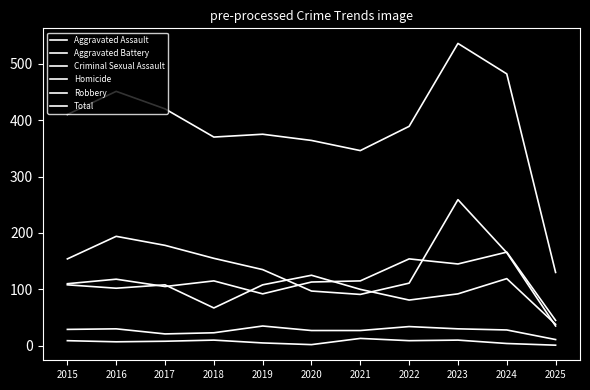

How many categories are shown in the chart?

11